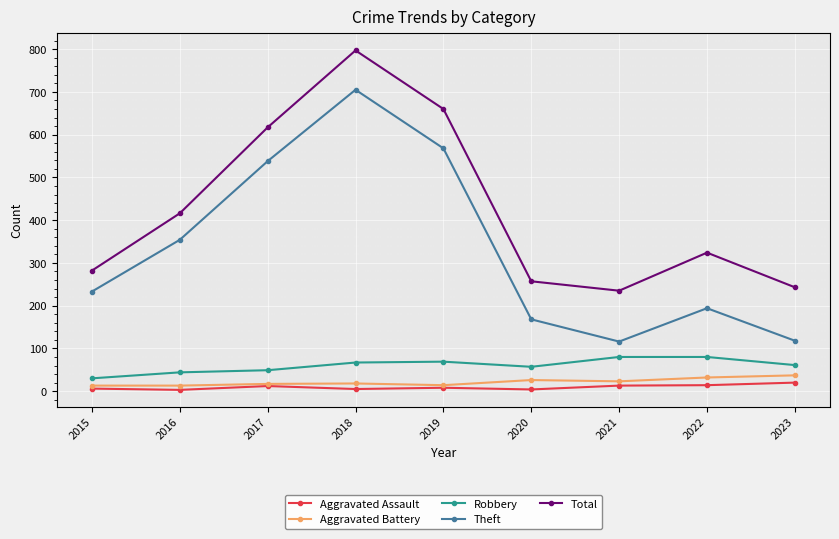

What is the approximate value of Robbery at 2018?

67